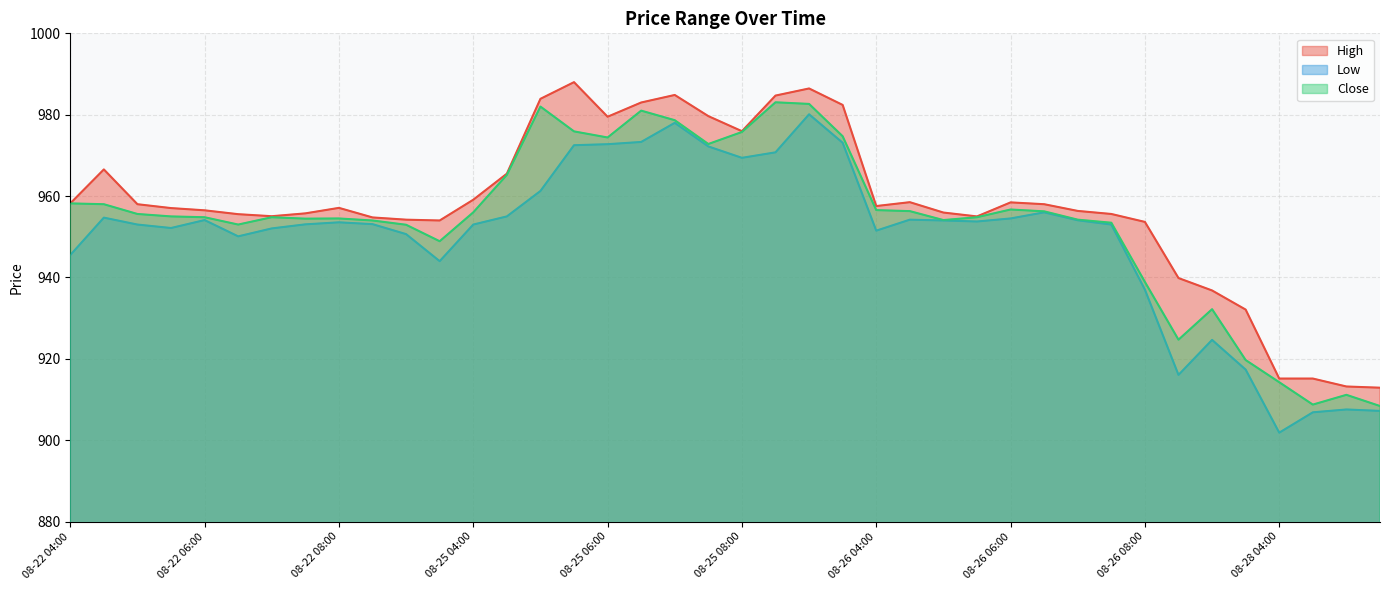

Which series has the largest total across all categories?

High